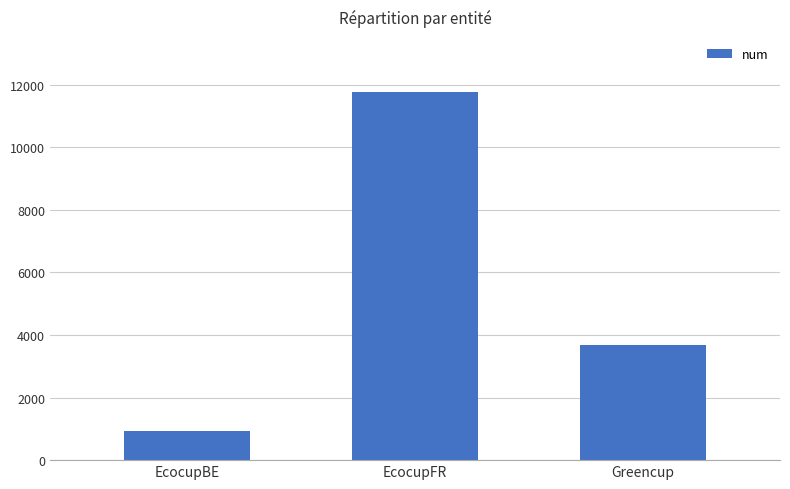

Rank the categories by value from lowest to highest.

EcocupBE, Greencup, EcocupFR